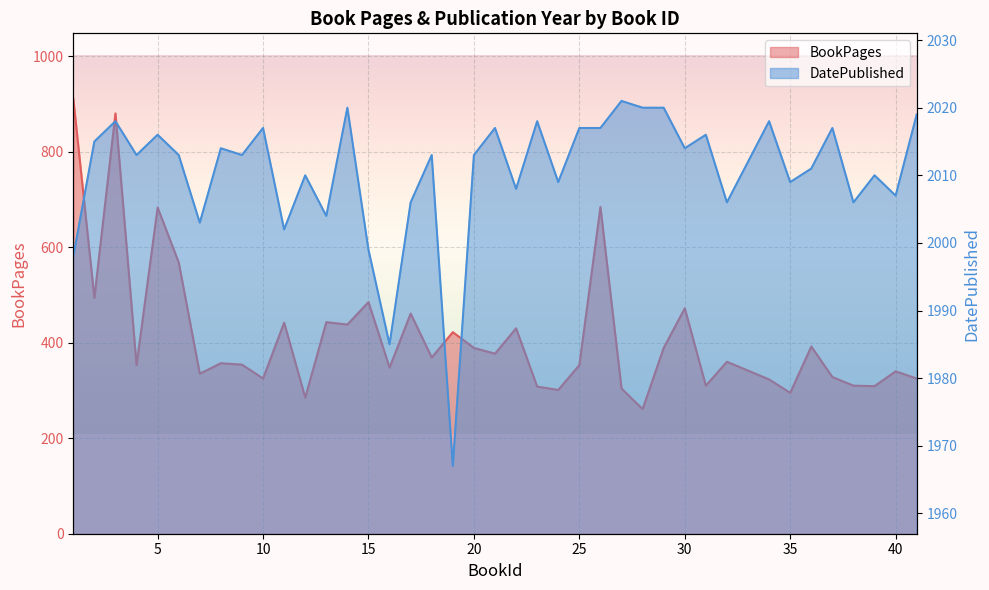

How many lines are shown in the chart?

2